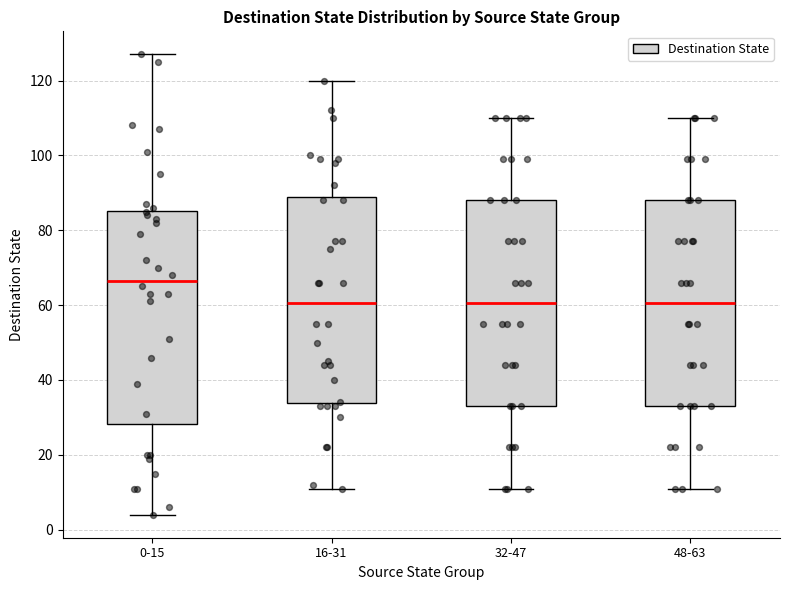

Reading left to right, transcribe this box plot: for each box, give where its median line is, the range the box spans, and where its two whiskers end, as read against the y-axis. The values are not printed on the chart, so give them approximately, as read against the axis.

0-15: median 66, box 28 to 86, whiskers 4 to 128
16-31: median 60, box 34 to 90, whiskers 12 to 120
32-47: median 60, box 34 to 88, whiskers 12 to 110
48-63: median 60, box 34 to 88, whiskers 12 to 110